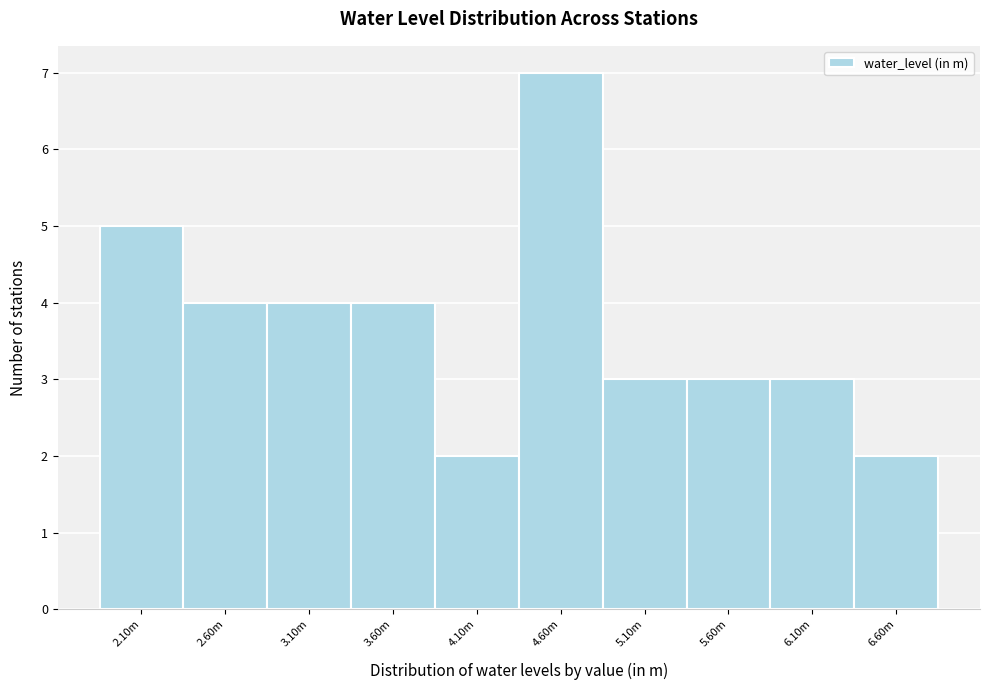

Reading left to right, extract all data points from this chart.

5	4	4	4	2	7	3	3	3	2